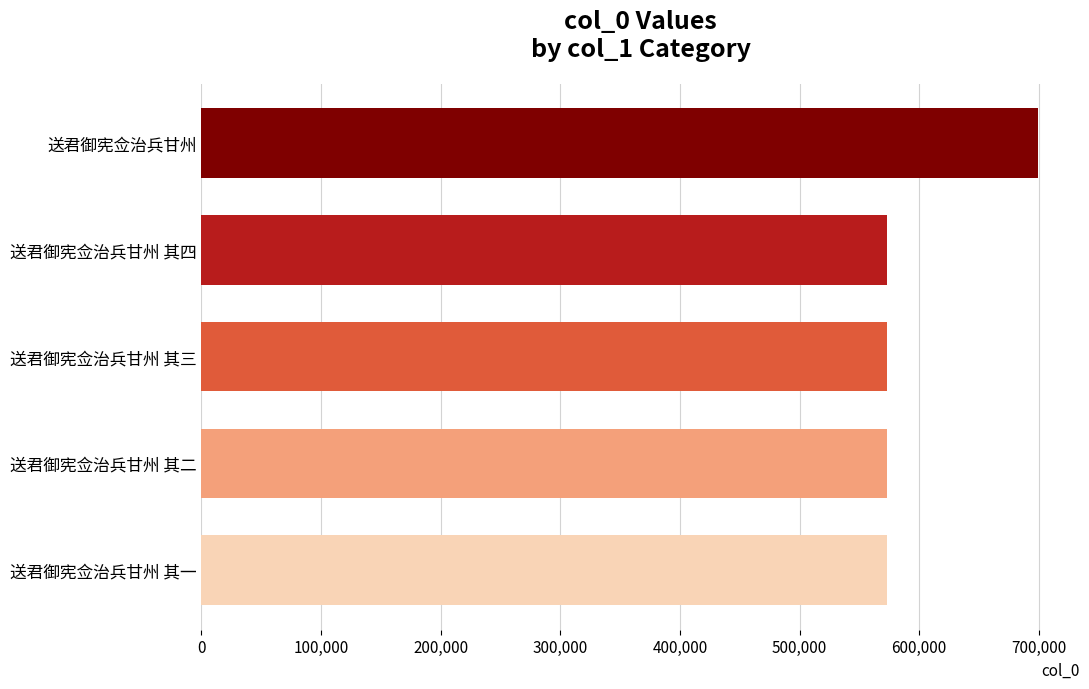

How many series are shown in this chart?

1